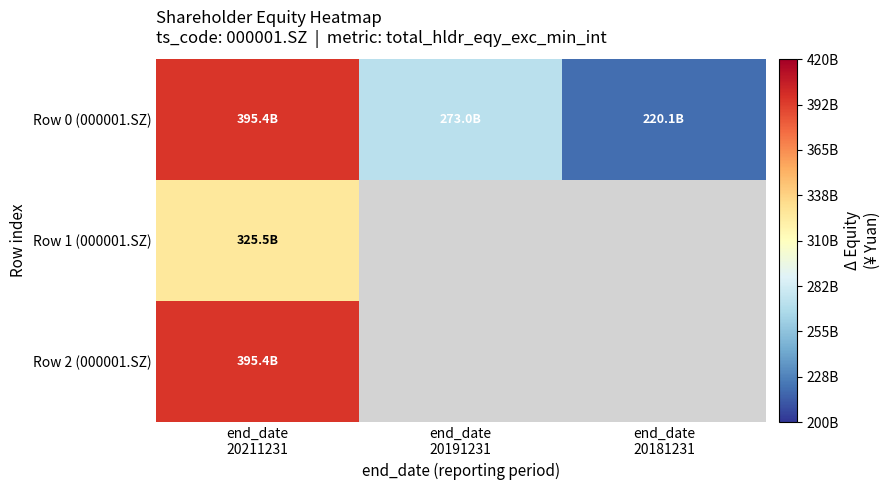

What is the total value across all series at end_date
20211231?

1116400000000.0